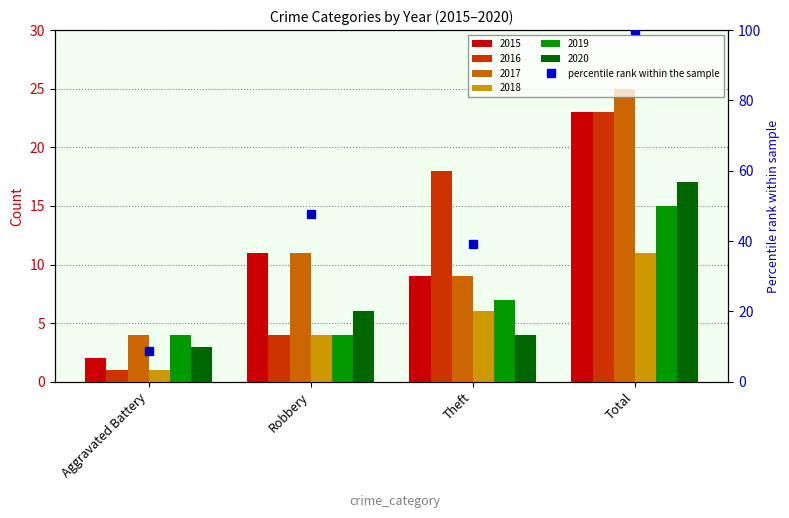

Which label corresponds to the smallest value in the chart?

Aggravated Battery